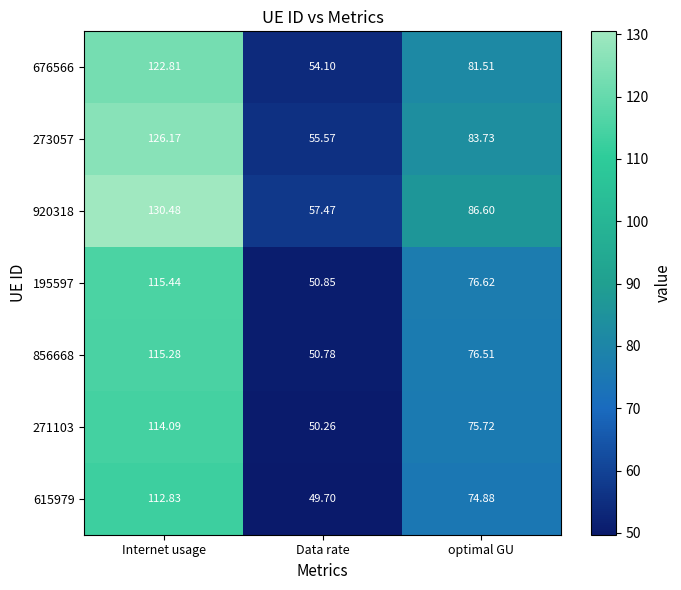

Rank the series at Data rate from highest to lowest value.

920318, 273057, 676566, 195597, 856668, 271103, 615979